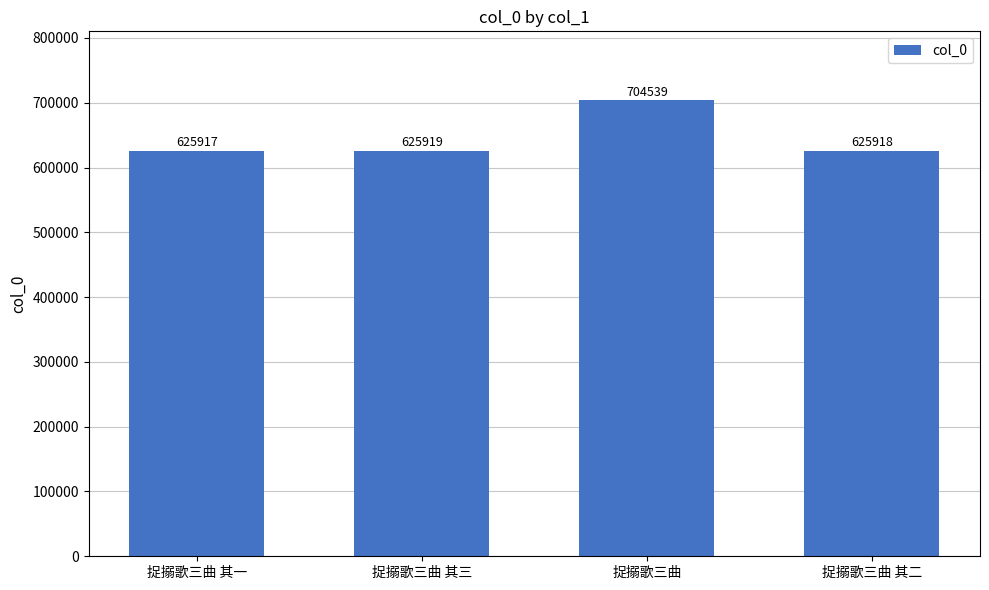

Is it true that the value at 捉搦歌三曲 其一 is 161633?

False